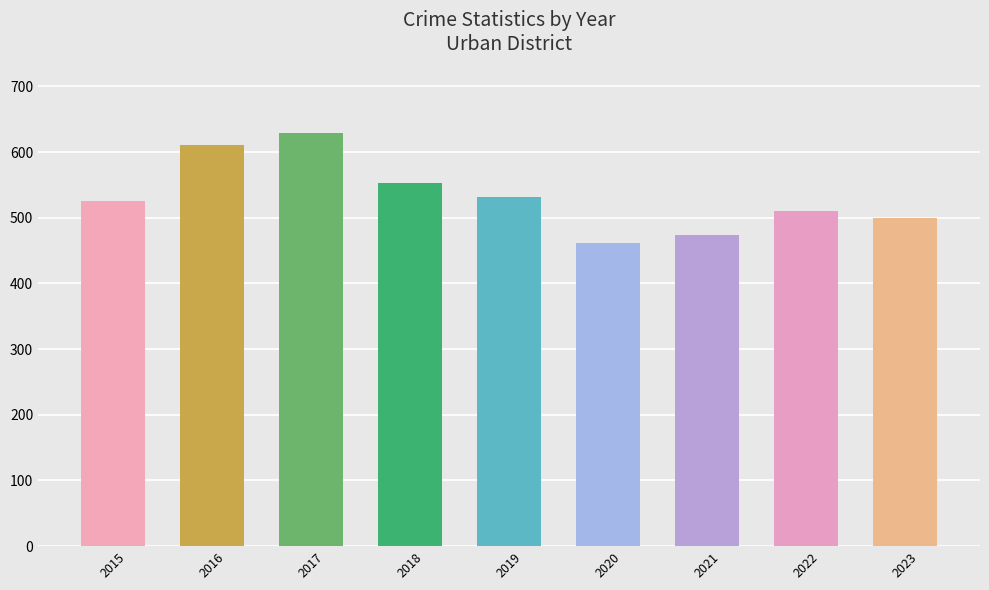

What is the value of the 4th bar from the left?

553